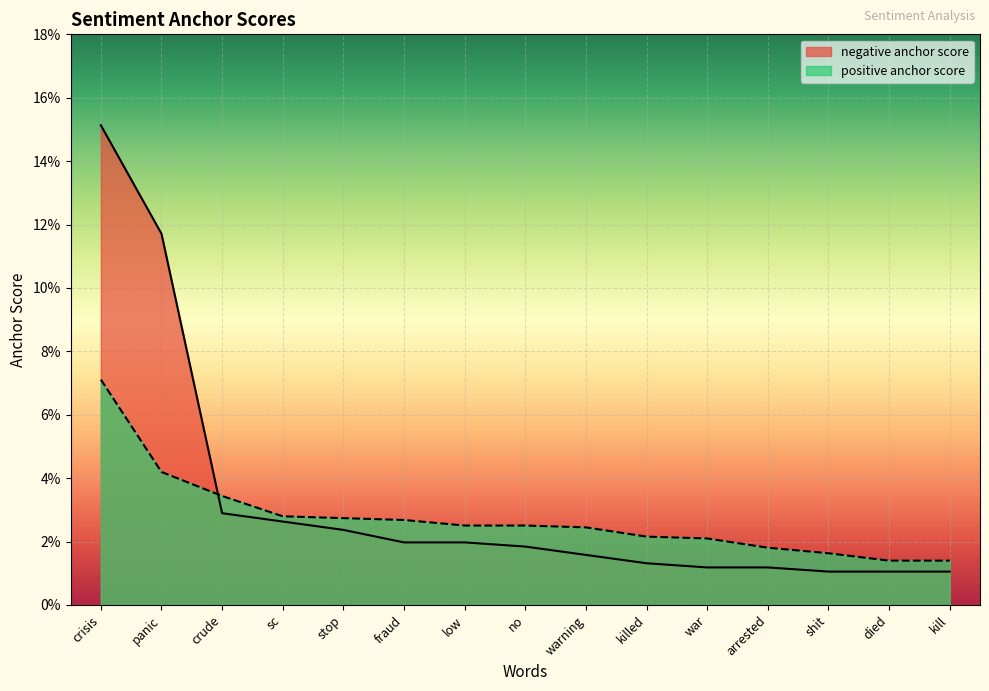

Reading left to right, extract all data points from this chart.

negative anchor score: crisis=0.2	panic=0.1	crude=0.0	sc=0.0	stop=0.0	fraud=0.0	low=0.0	no=0.0	warning=0.0	killed=0.0	war=0.0	arrested=0.0	shit=0.0	died=0.0	kill=0.0
positive anchor score: crisis=0.1	panic=0.0	crude=0.0	sc=0.0	stop=0.0	fraud=0.0	low=0.0	no=0.0	warning=0.0	killed=0.0	war=0.0	arrested=0.0	shit=0.0	died=0.0	kill=0.0